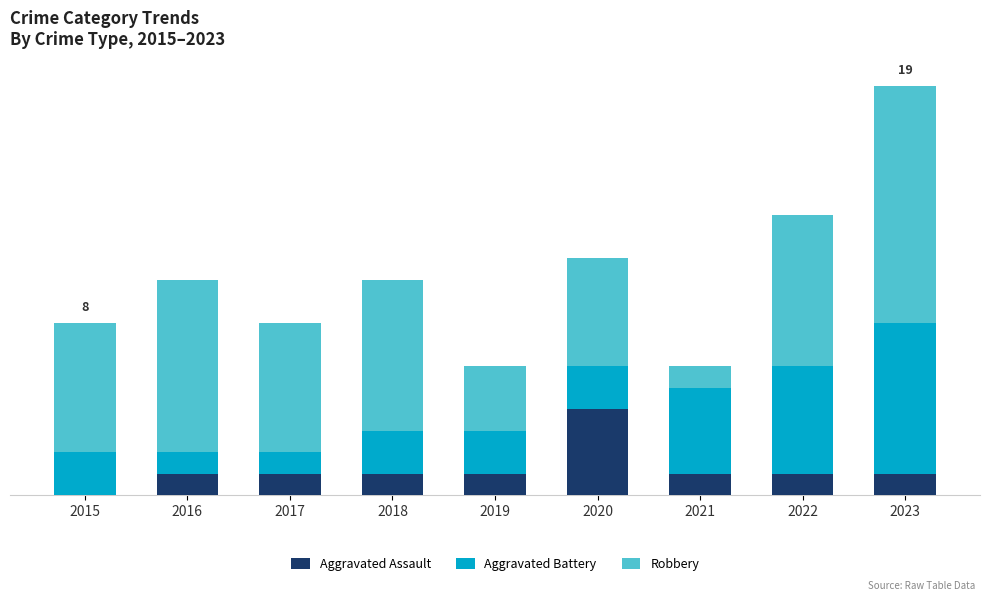

At how many categories does at least one series exceed 1?

9